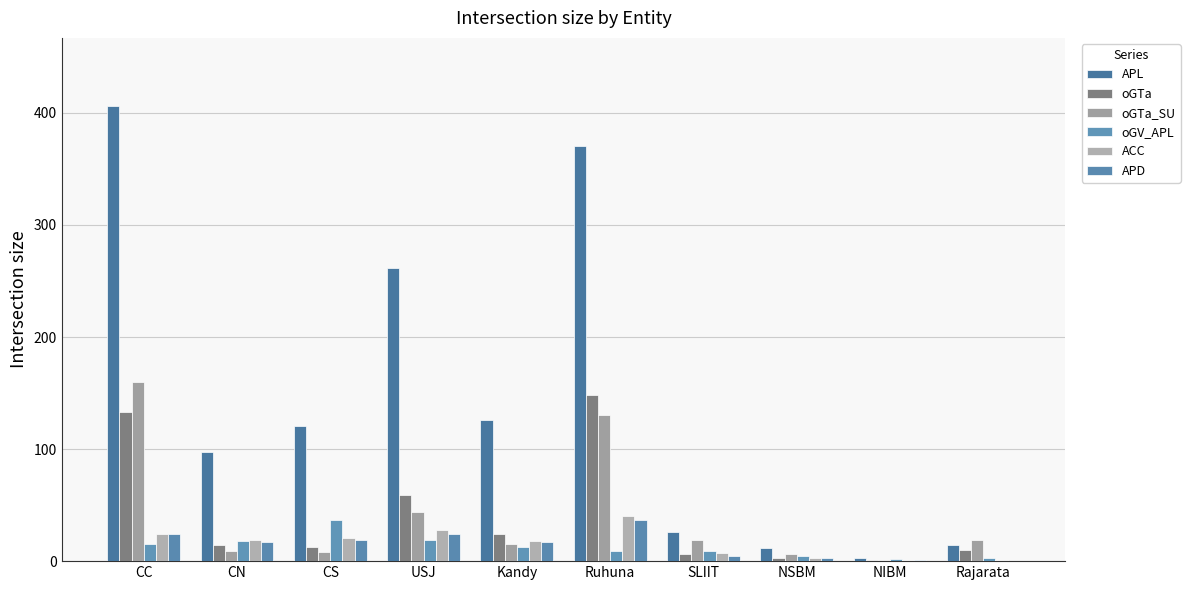

Count the number of data series in this chart.

6